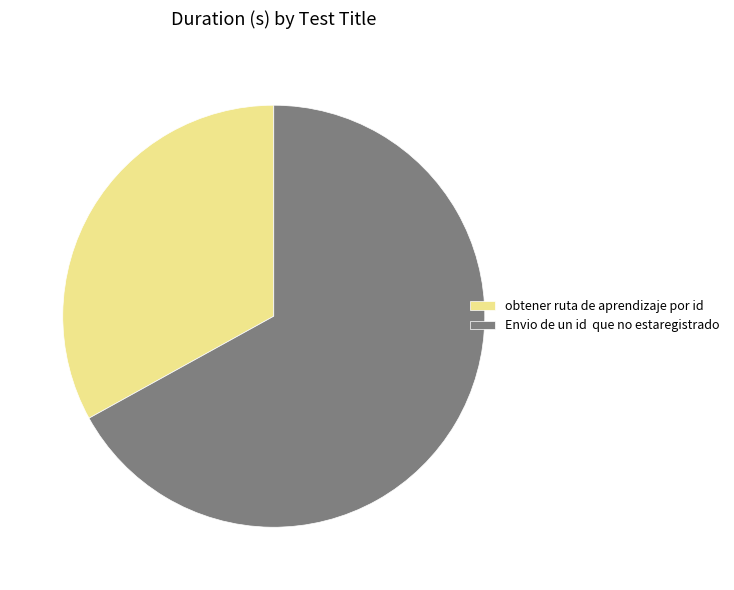

How many segments does this pie chart have?

2